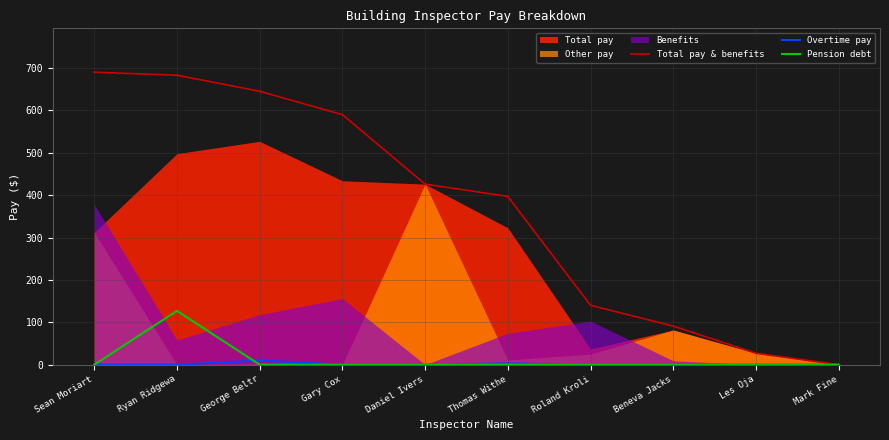

Reading left to right, extract all data points from this chart.

Total pay & benefits: 690.1	683.0	645.0	590.0	426.0	397.0	140.0	91.0	27.0	0.0
Overtime pay: 0.0	0.0	10.0	0.0	0.0	3.0	0.0	0.0	0.0	0.0
Pension debt: 0.0	127.0	0.0	0.0	0.0	0.0	0.0	0.0	0.0	0.0